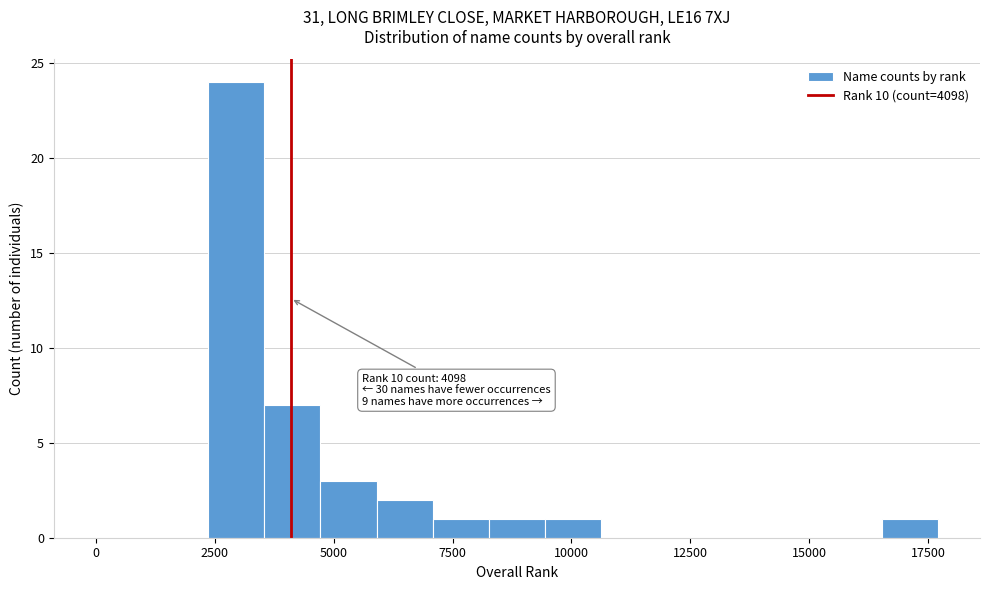

Around what value on the x-axis is the tallest bar? Give the approximate position of its centre, as read against the axis.

3000